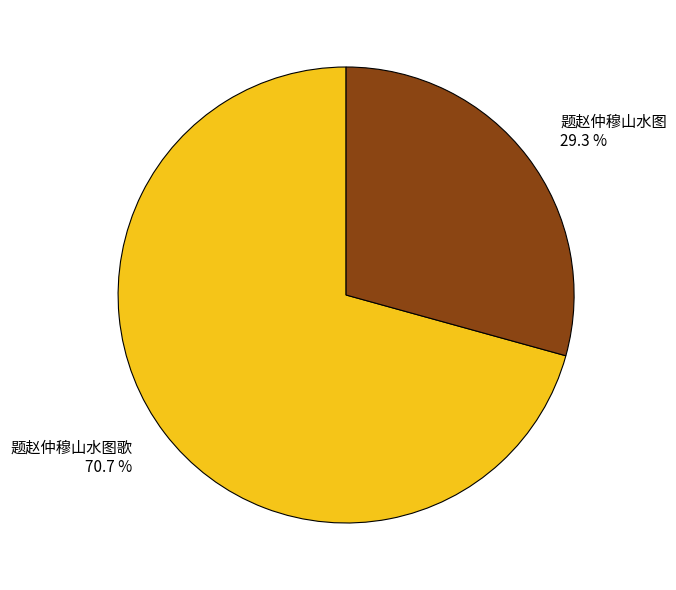

What percentage is the 题赵仲穆山水图 slice, to the nearest percent?

29%